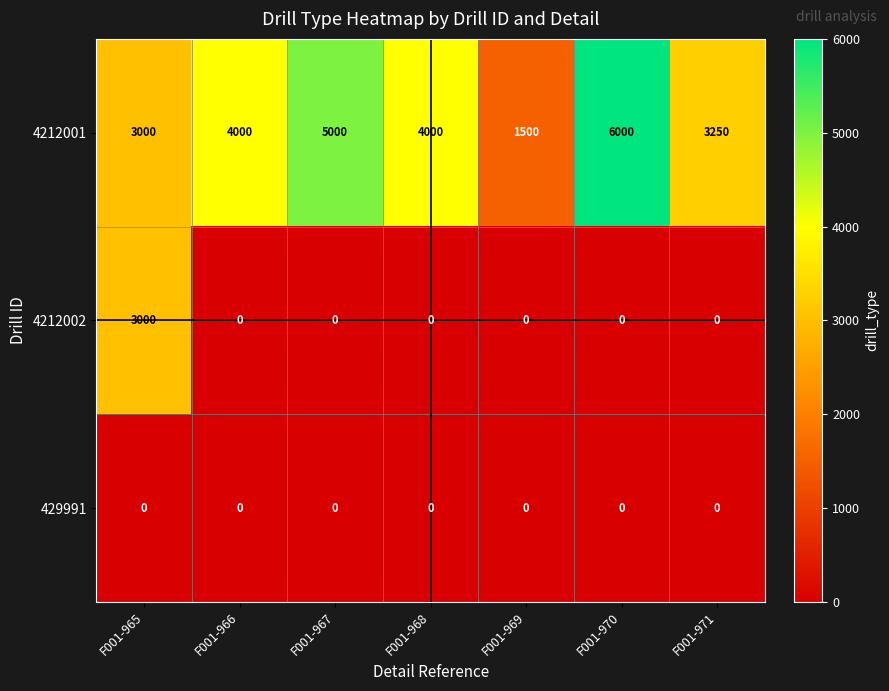

The 4212001 series shows 3000 at F001-965. True or false?

True